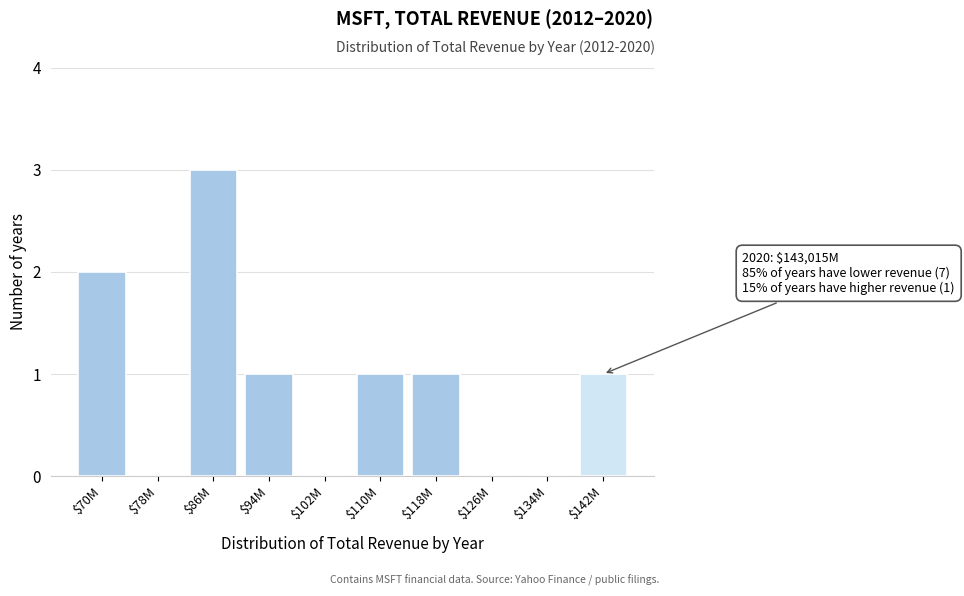

What is the sum of all values?

9